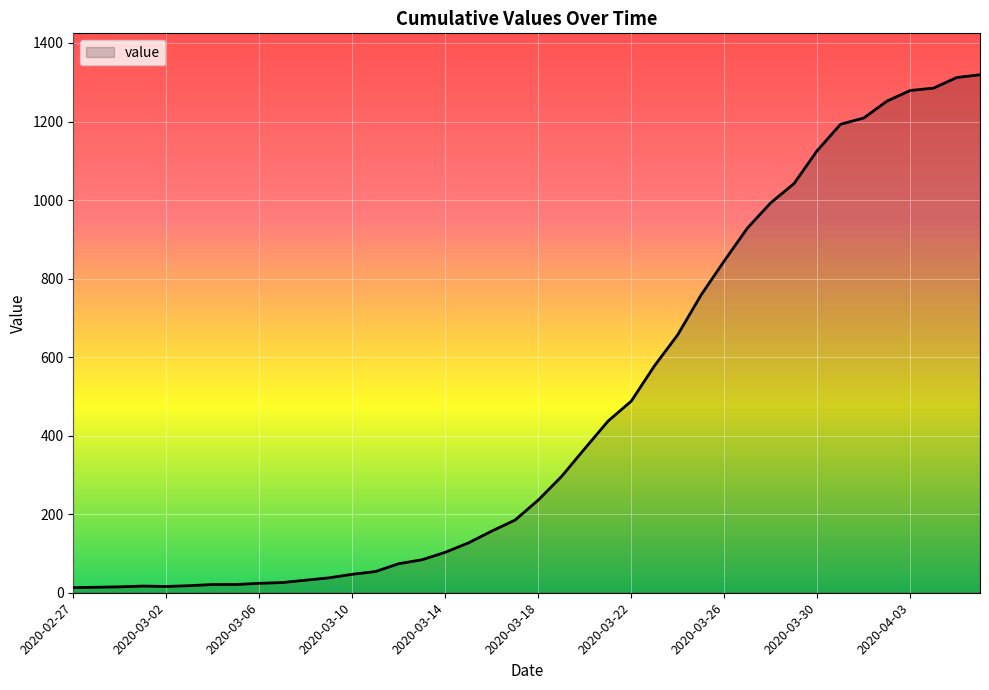

What is the difference between the maximum and minimum values?

1306